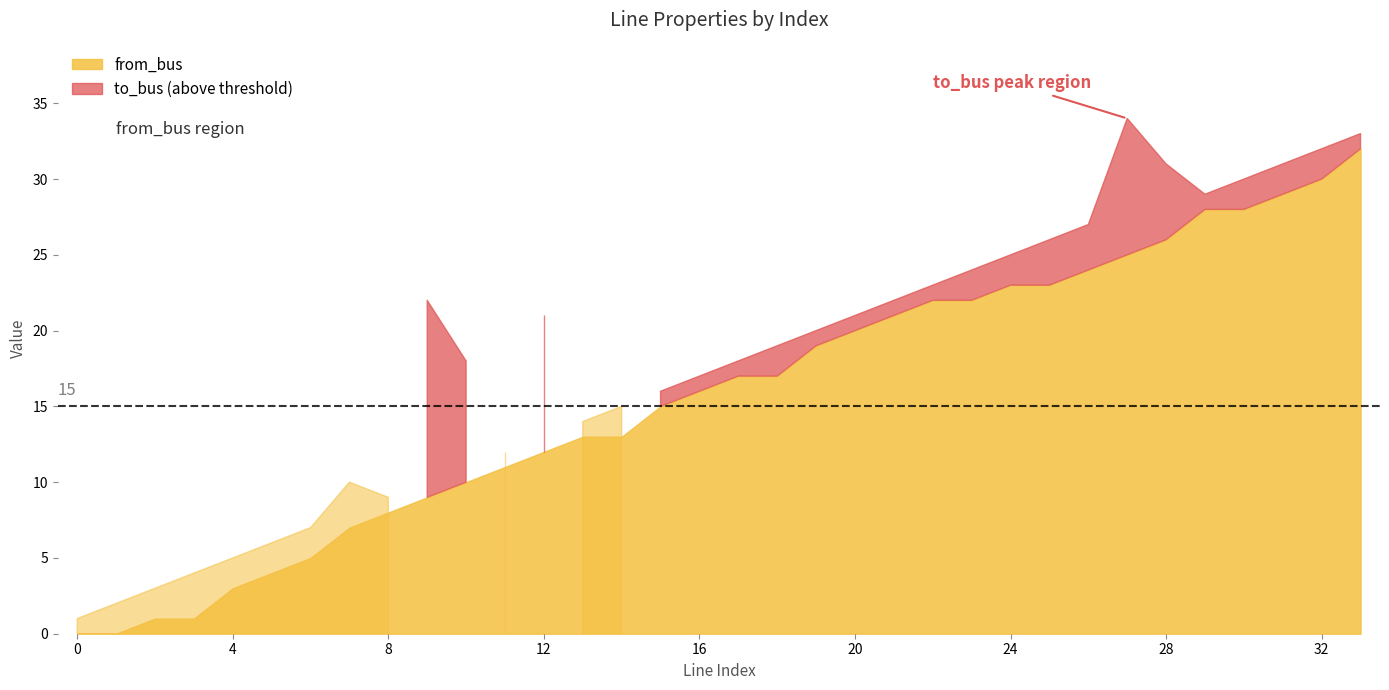

What is the difference between the second highest and minimum values in the to_bus series?

32.0